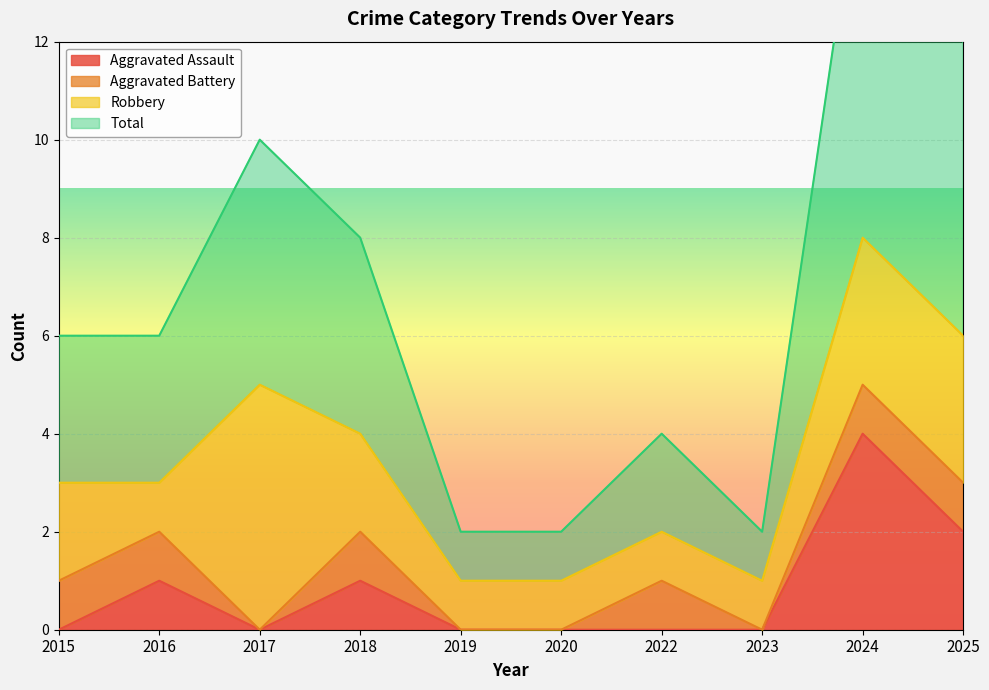

What is the total value across all series at 2022?

2